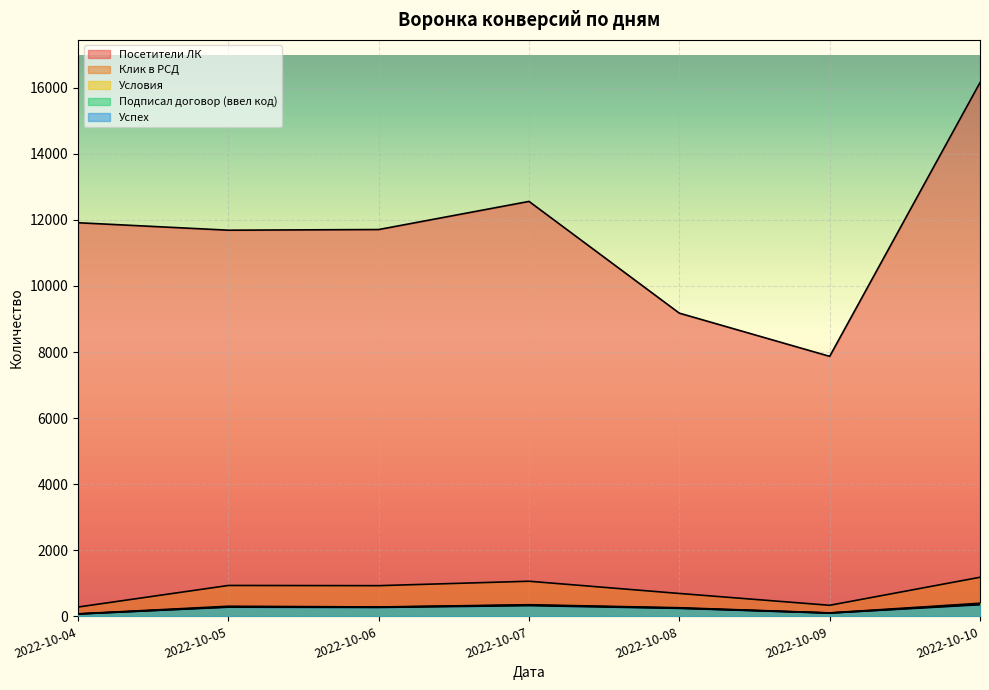

Rank the series by their maximum value, from highest to lowest.

Посетители ЛК, Клик в РСД, Условия, Подписал договор (ввел код), Успех